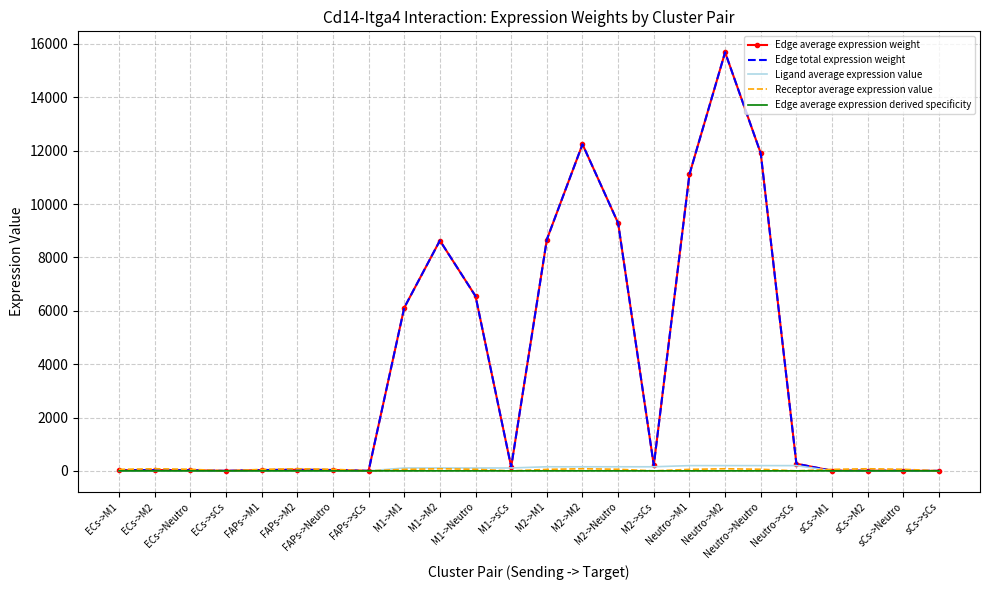

Is it true that Ligand average expression value equals 0.4 at ECs->M1?

True